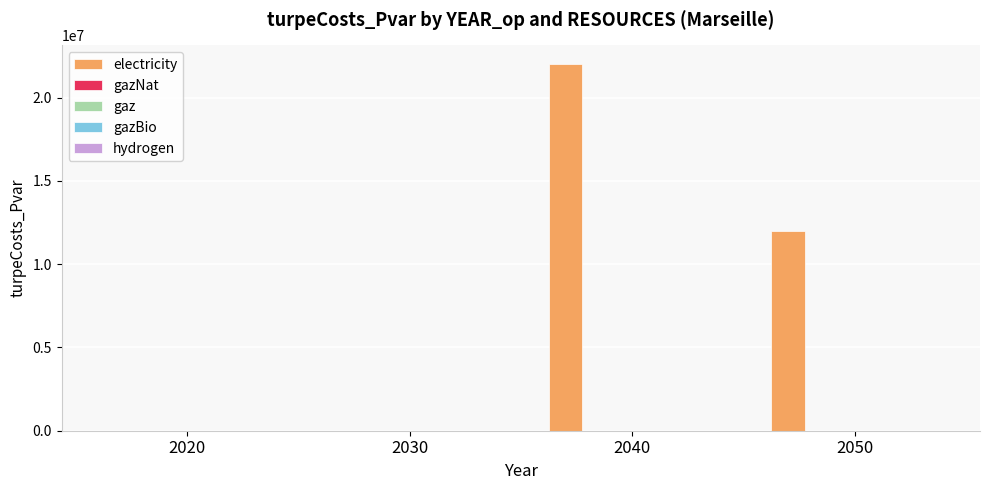

What is the greatest value displayed?

22029490.4